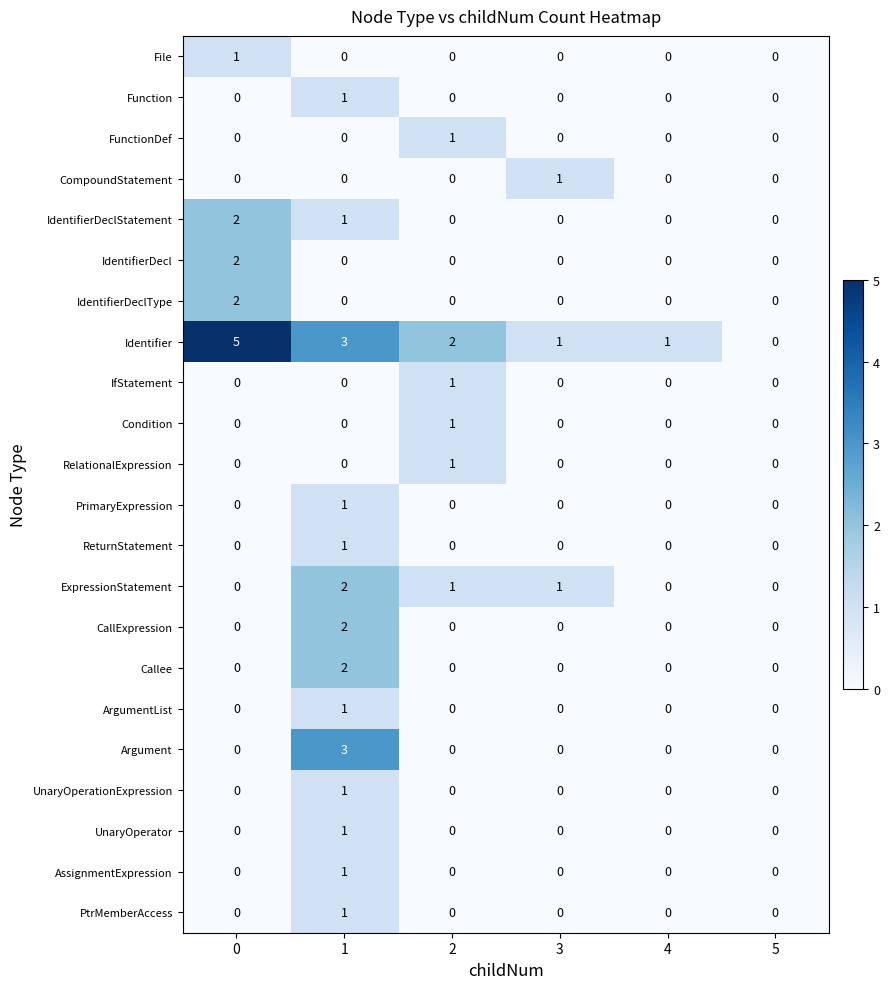

What is the total value across all series at 1?

21